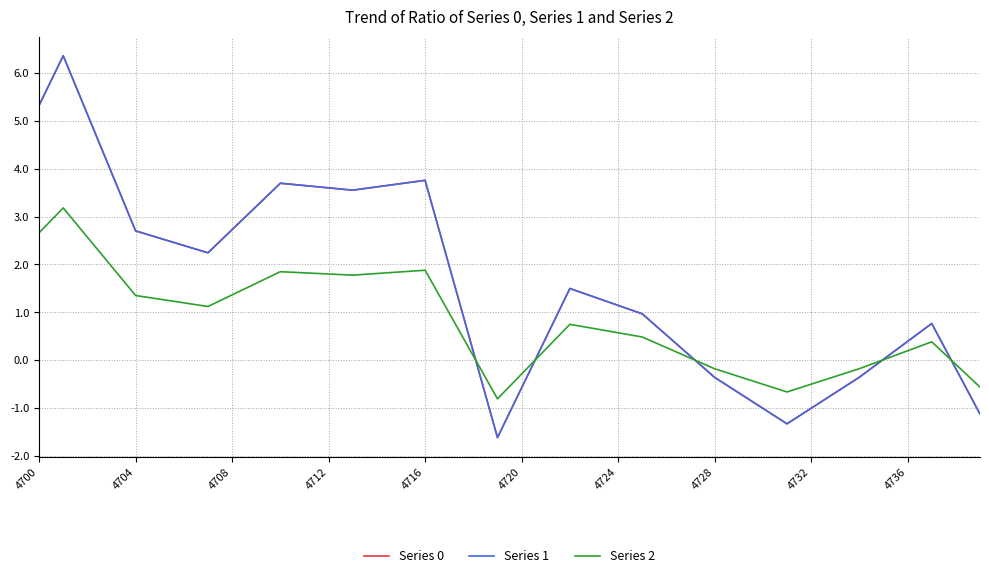

Does the chart display data point markers on the line(s)?

No